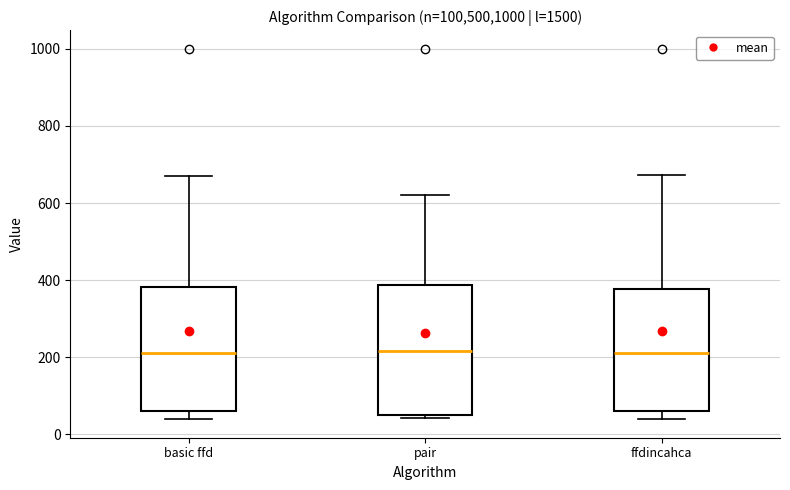

Where is the lower edge of the box for ffdincahca on the y-axis? The values are not printed on the chart, so give them approximately, as read against the axis.

60